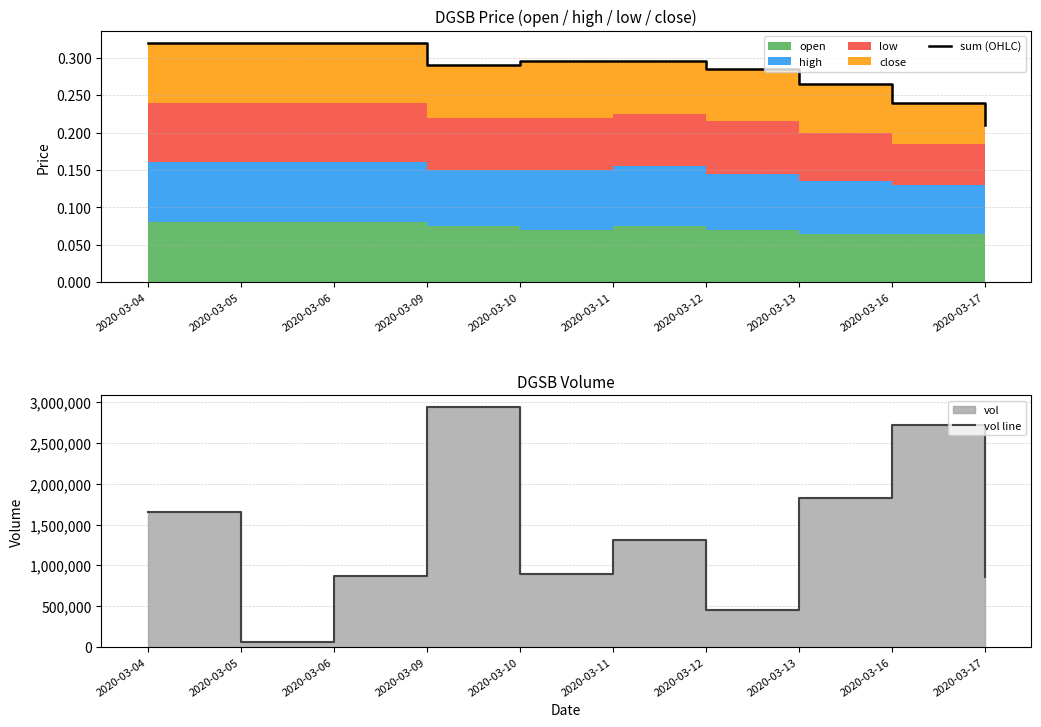

What is the value of the sum (OHLC) point at the 5th from the left?

0.3